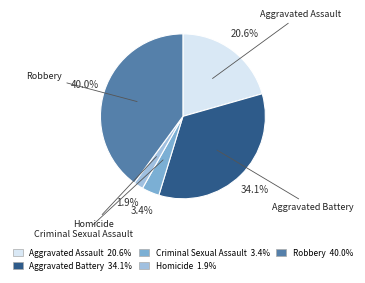

Count the number of slices in the pie.

5